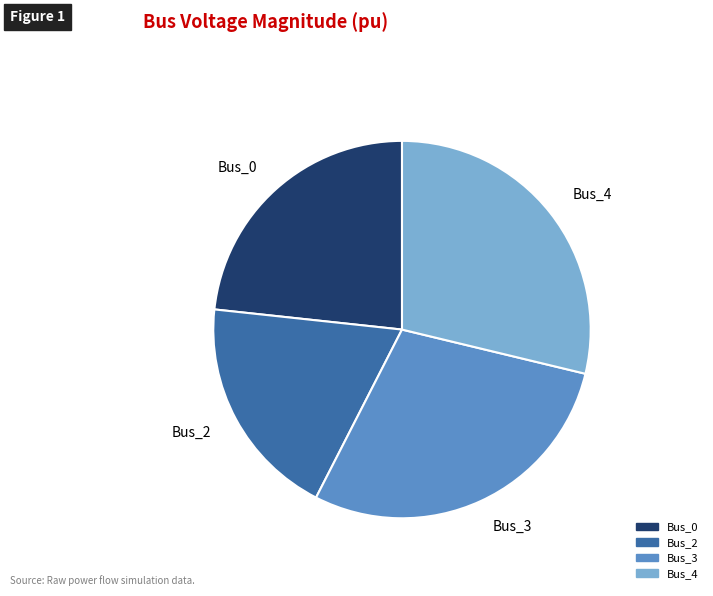

Do Bus_2 and Bus_3 together represent more than half of the pie?

No